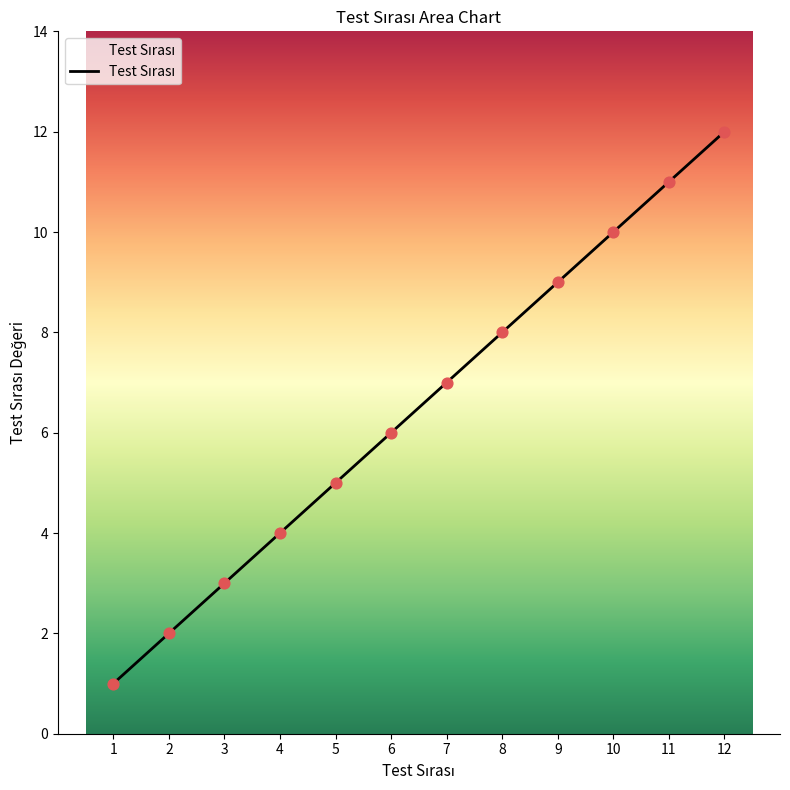

What is the change in value from 5 to 8?

+3